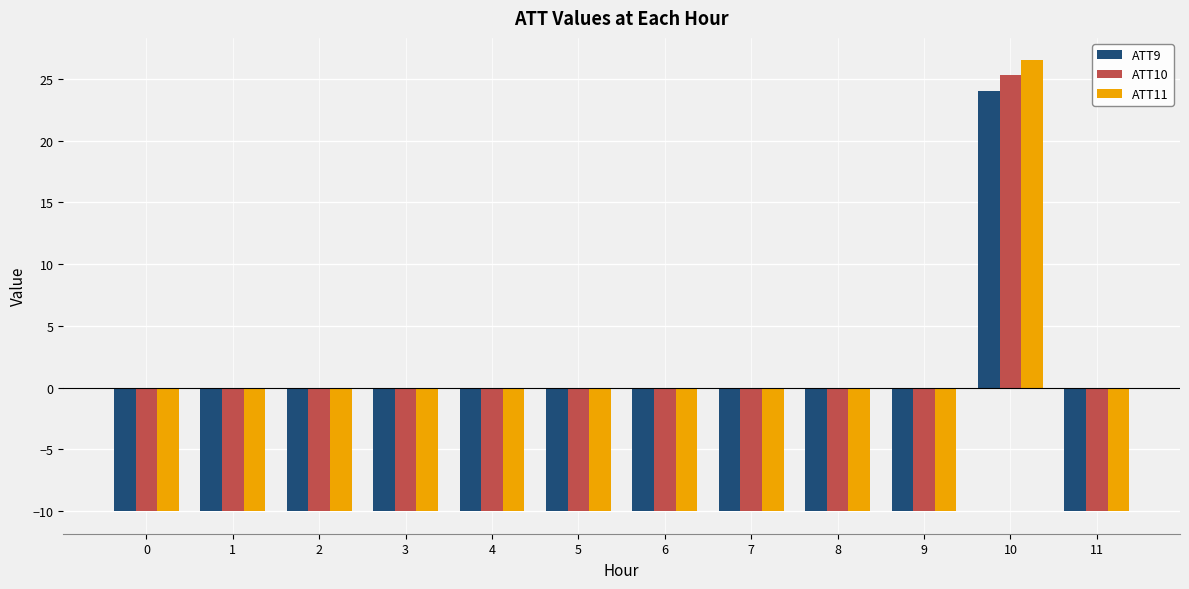

Which series has the widest spread of values?

ATT11